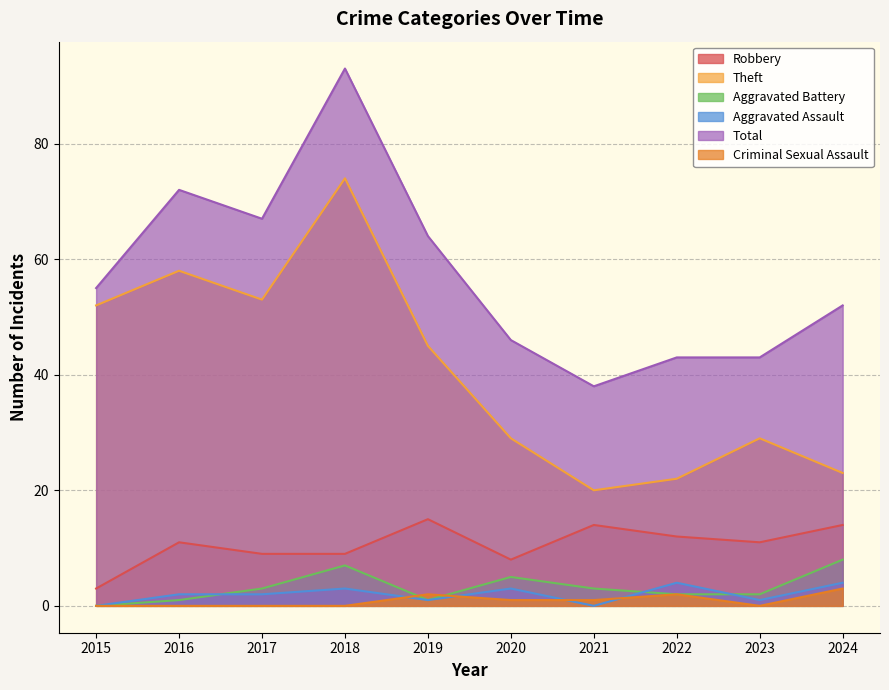

At how many categories does at least one series exceed 86?

1